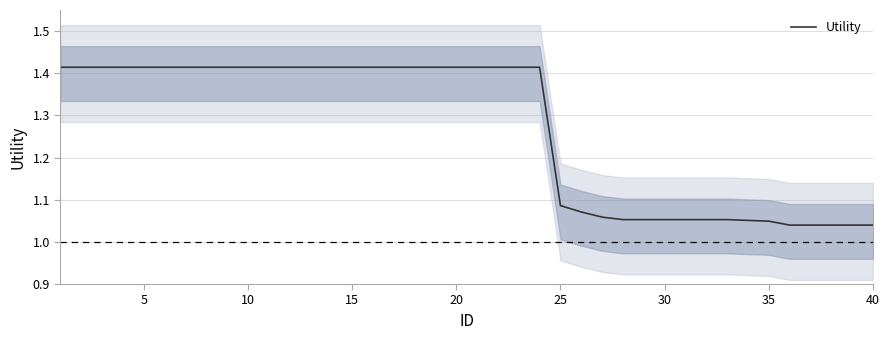

What is the greatest value displayed?

1.4